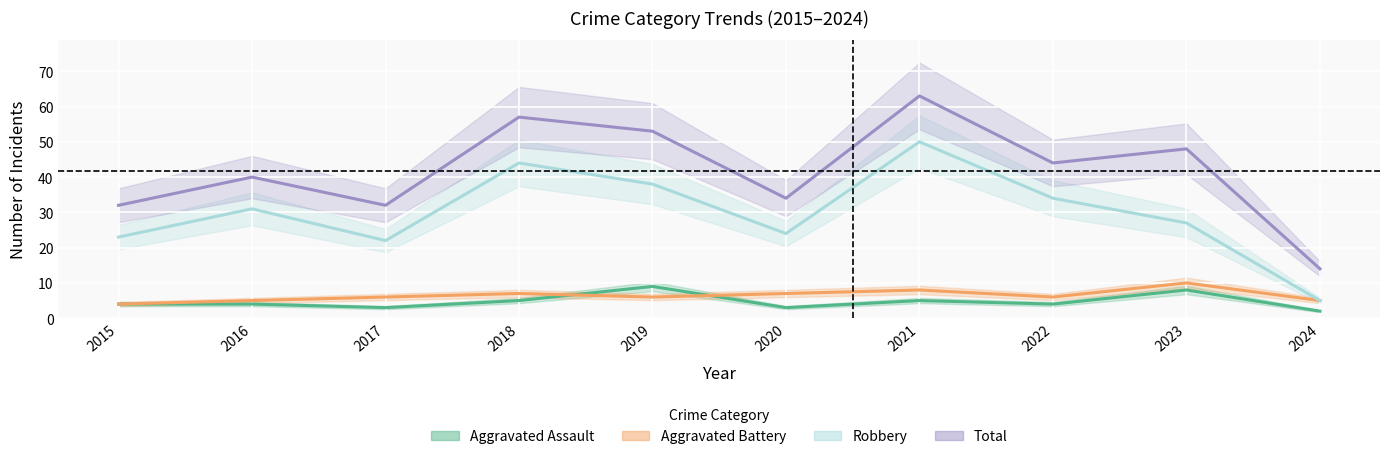

What is the difference between the maximum and minimum values in the Aggravated Battery series?

6